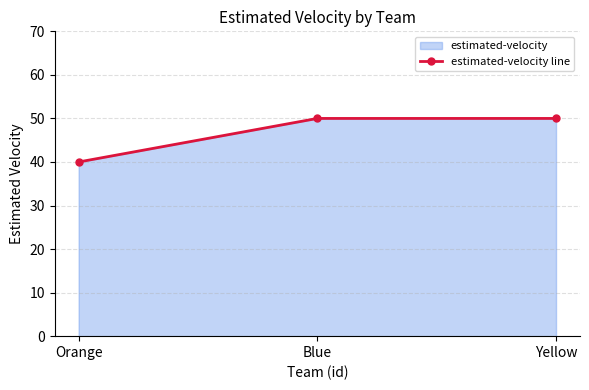

What position from the left is Yellow?

3